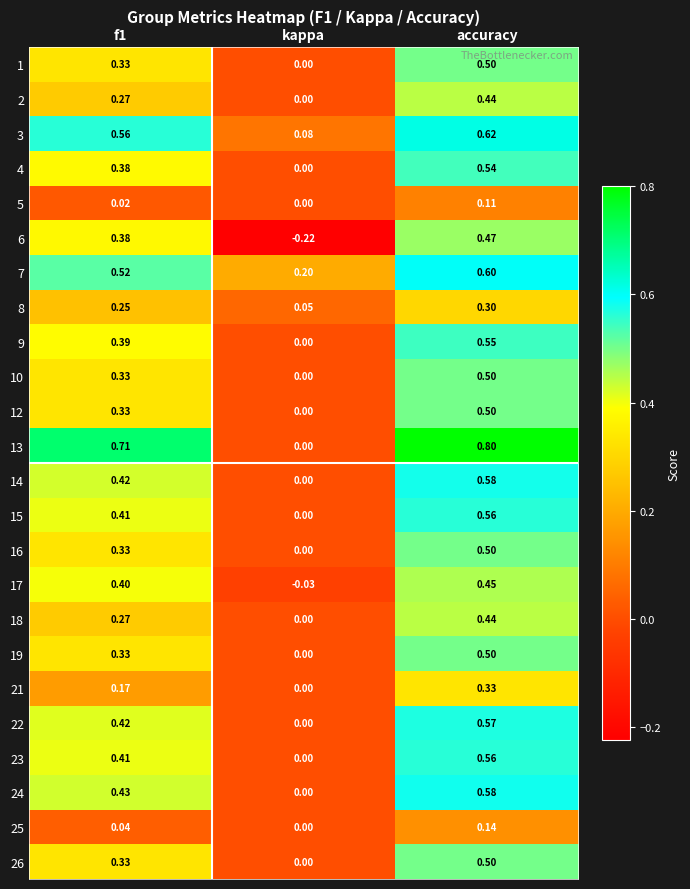

At which category does the chart reach its minimum across all series?

kappa